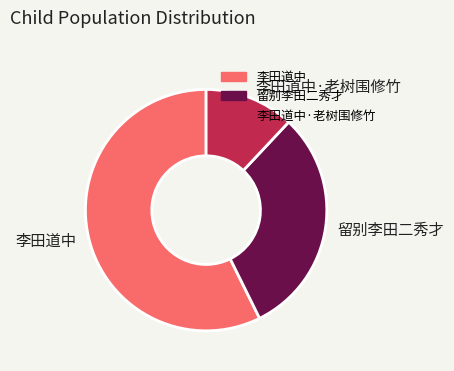

Does 李田道中 represent more than half of the total?

Yes